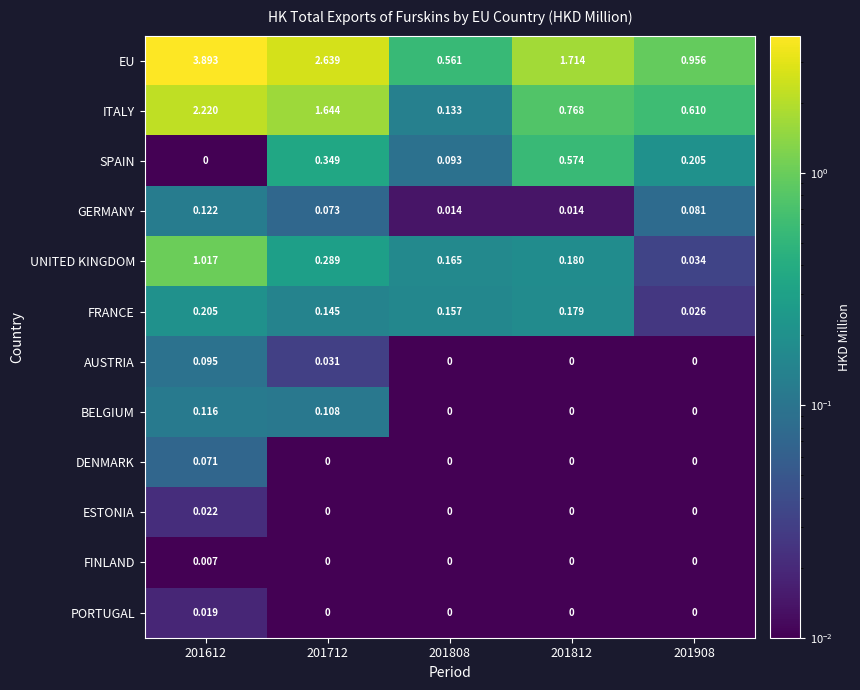

Which series has the widest spread of values?

EU